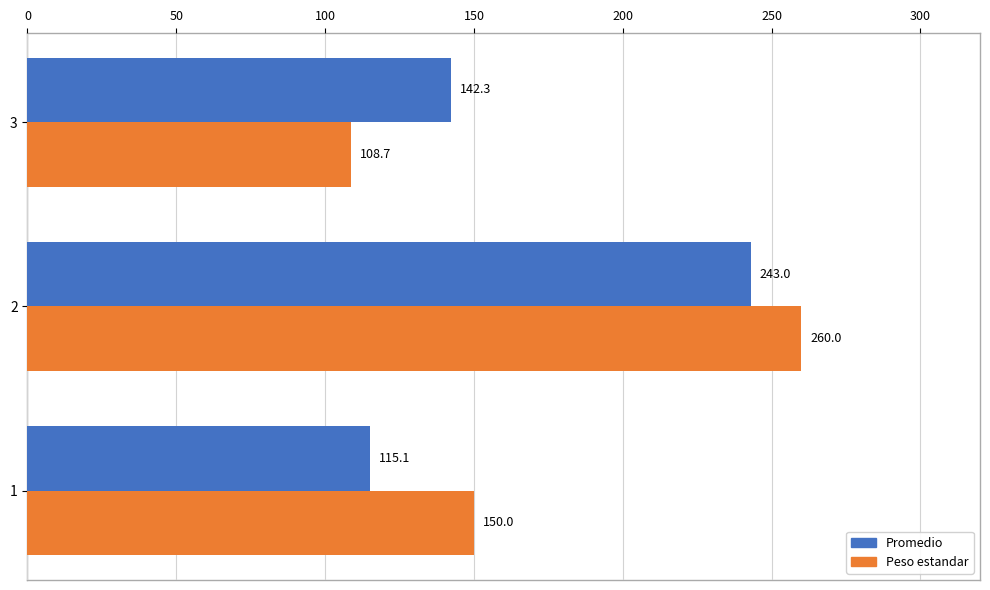

How many series are shown in this chart?

2